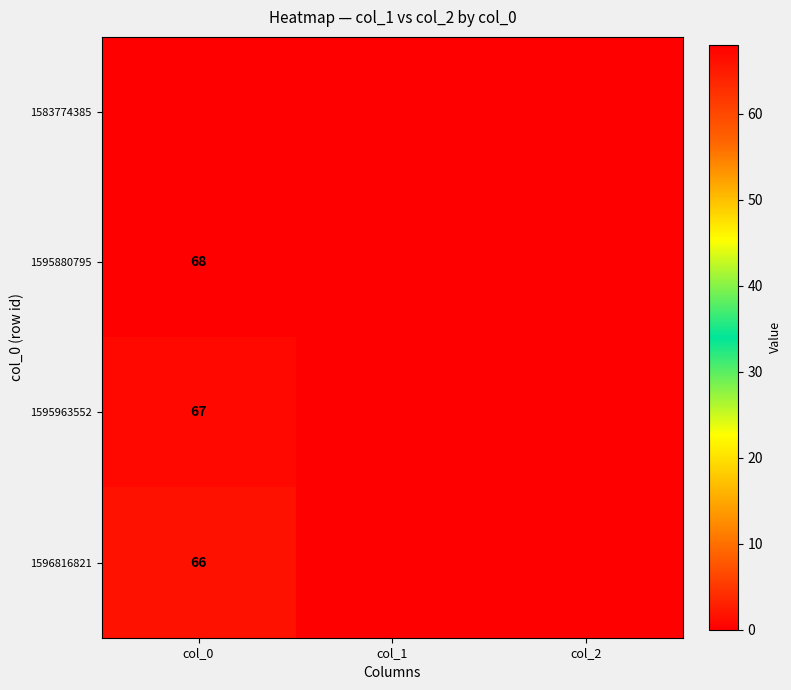

Rank the categories by 1583774385 value from lowest to highest.

col_0, col_1, col_2